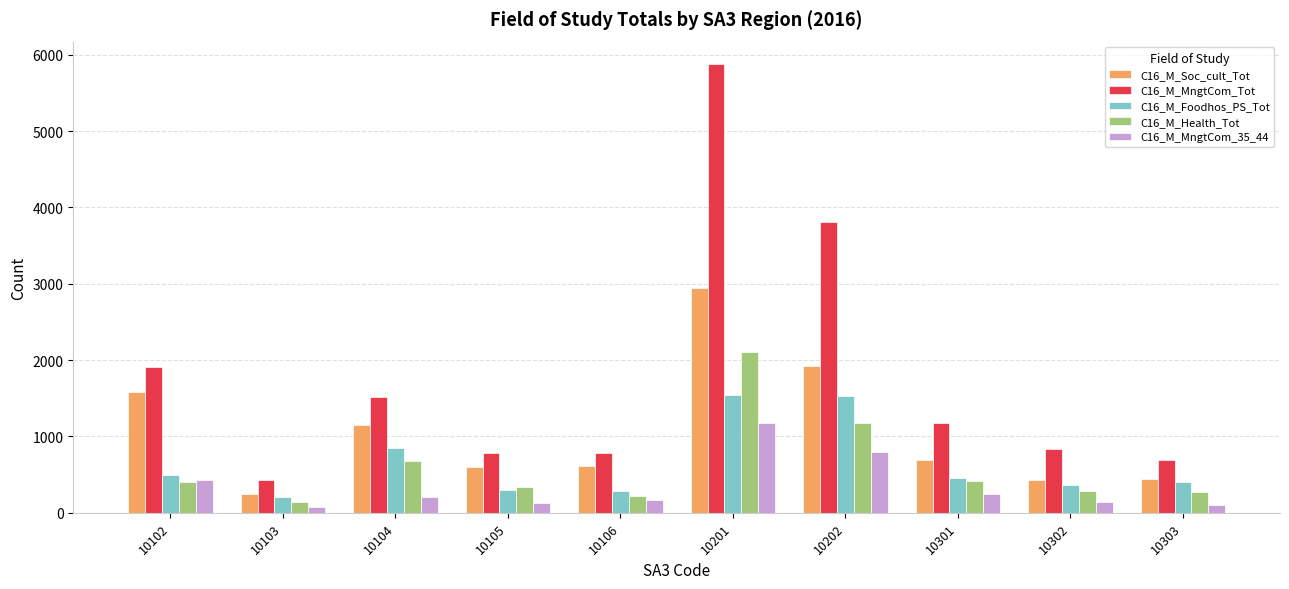

What are all the series names shown in the legend?

C16_M_Soc_cult_Tot, C16_M_MngtCom_Tot, C16_M_Foodhos_PS_Tot, C16_M_Health_Tot, C16_M_MngtCom_35_44